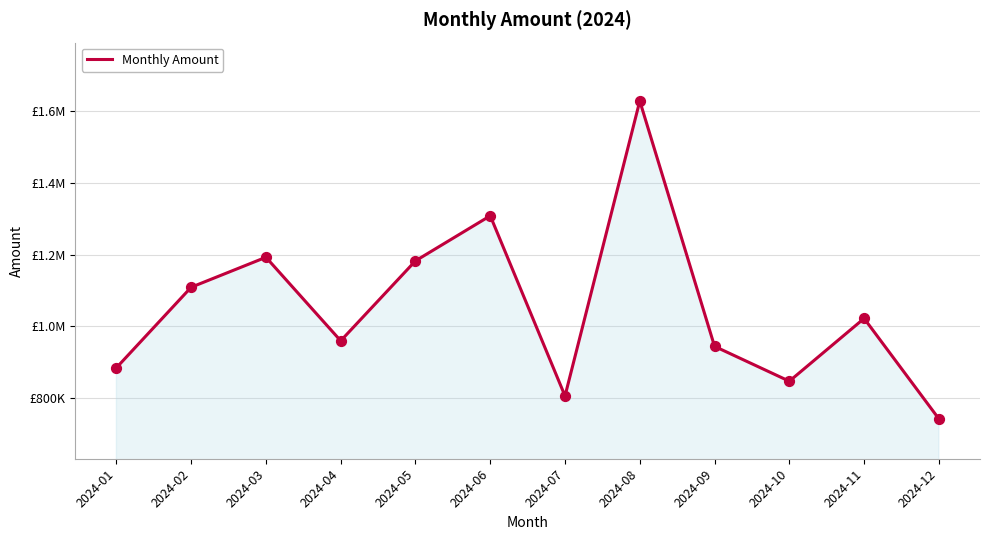

Approximately how many times larger is the value at 2024-04 compared to 2024-10?

1.1